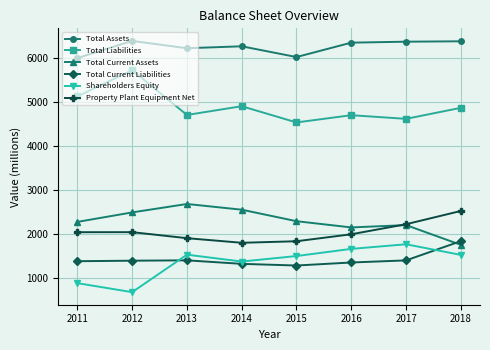

What is the spread (max minus min) of values at 2018?

4867